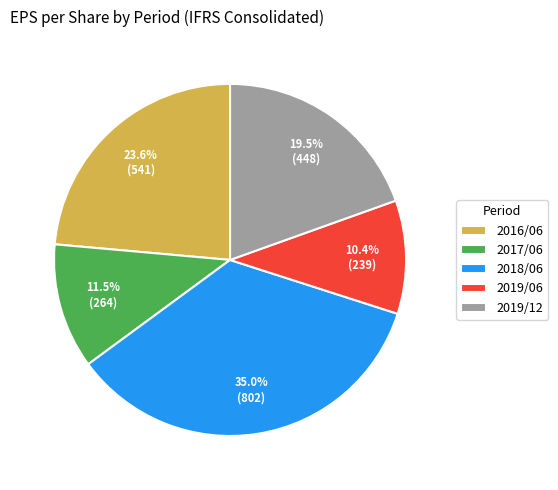

Does 2019/06 account for over 50% of the chart?

No